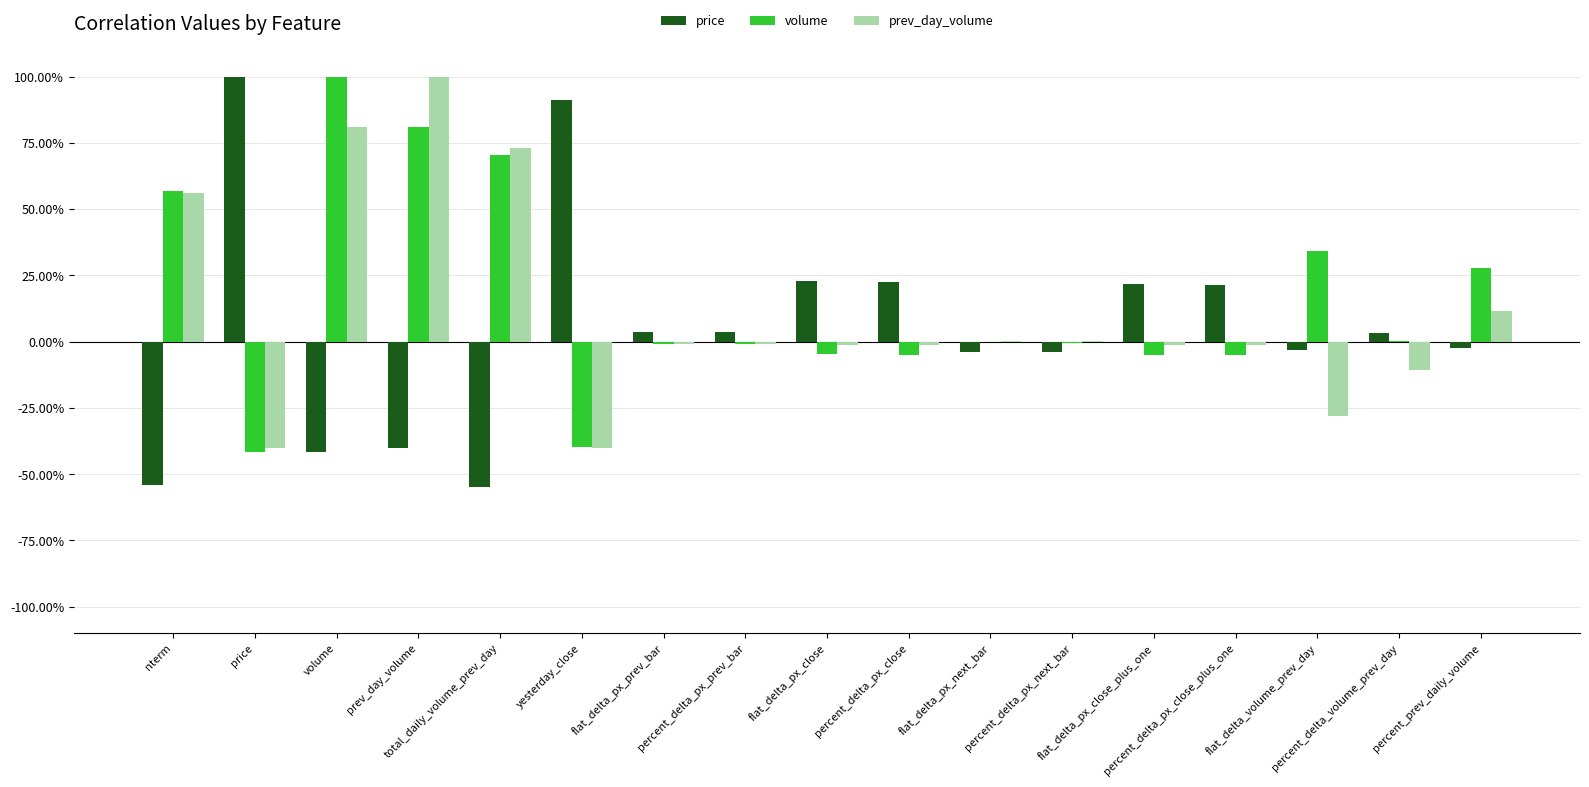

Where is prev_day_volume nearest to the value 0?

percent_delta_px_next_bar